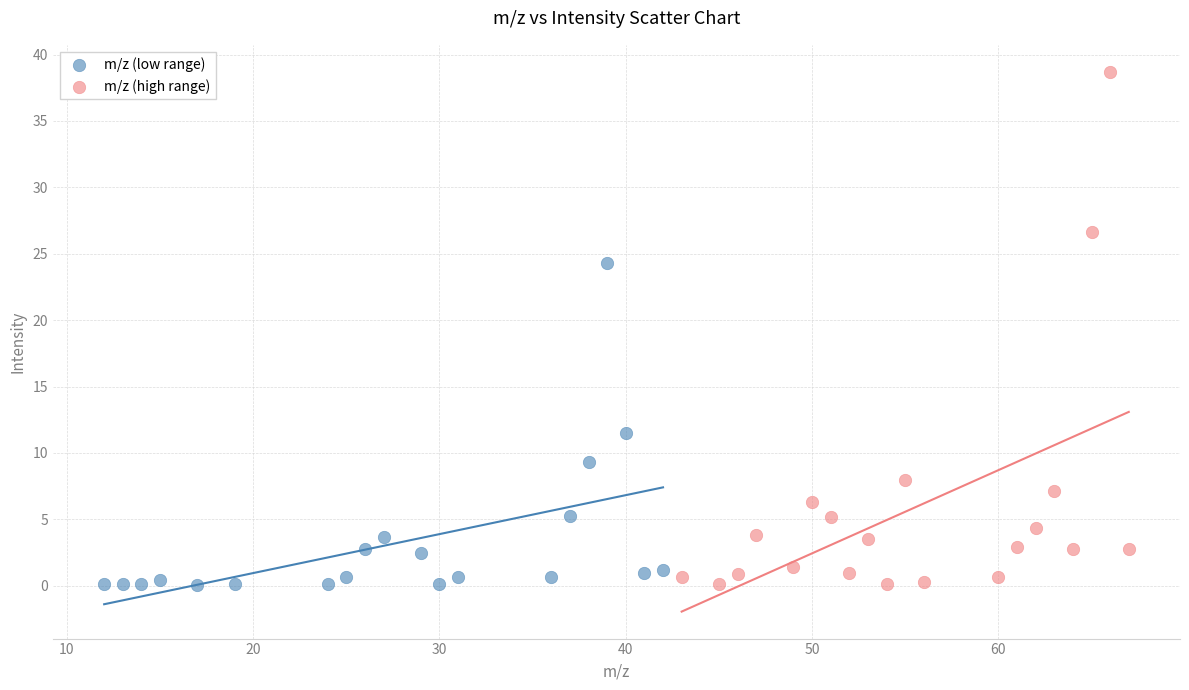

Which series contains the highest Y value?

m/z (high range)